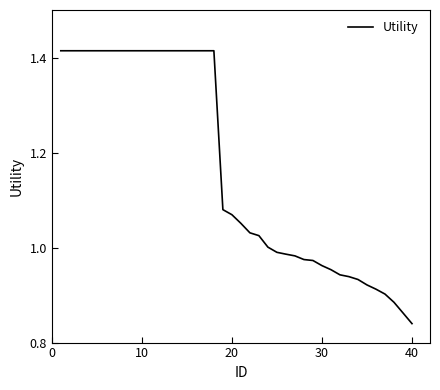

What is the value of the 29th point from the left?

1.0